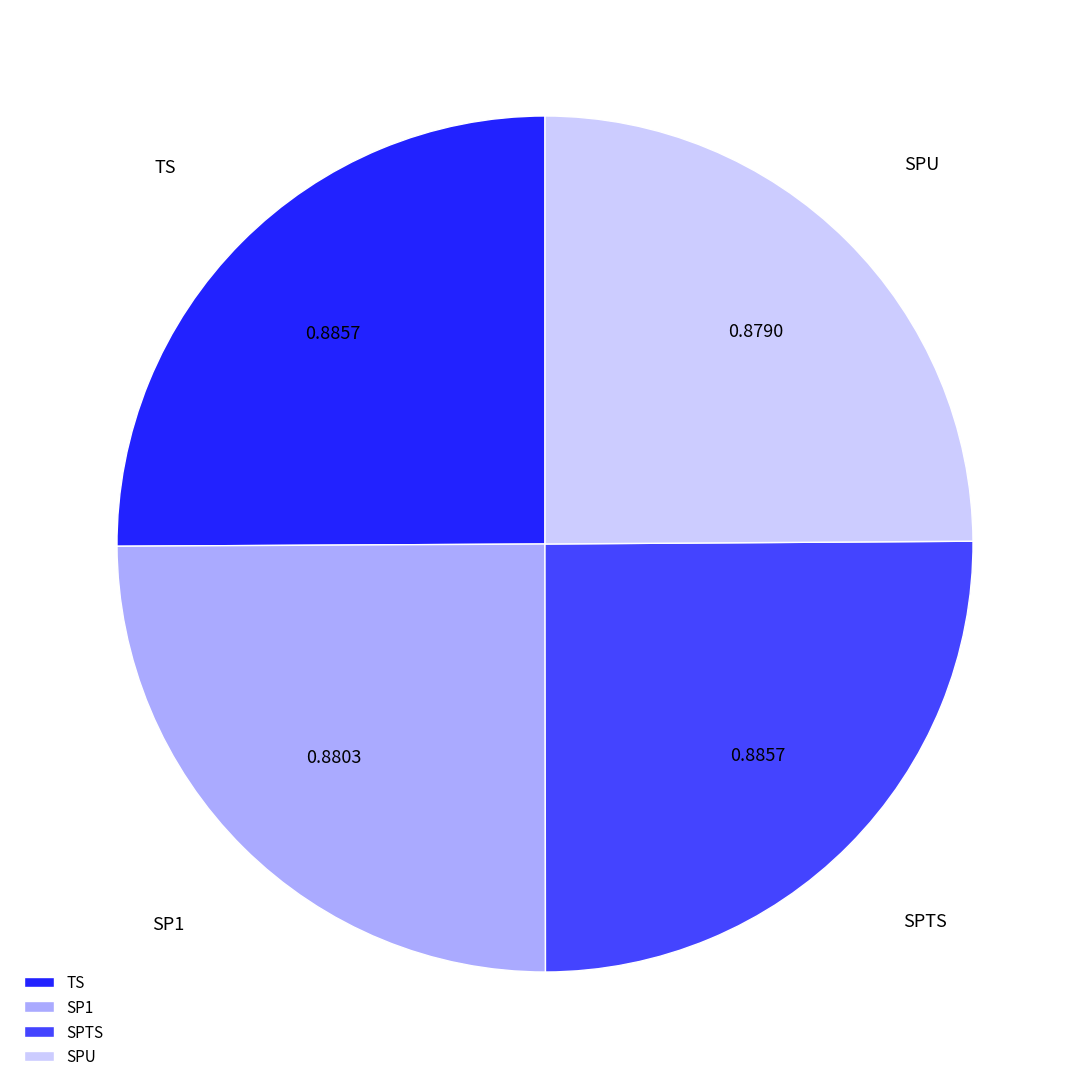

Is there any slice that represents more than half of the pie?

No